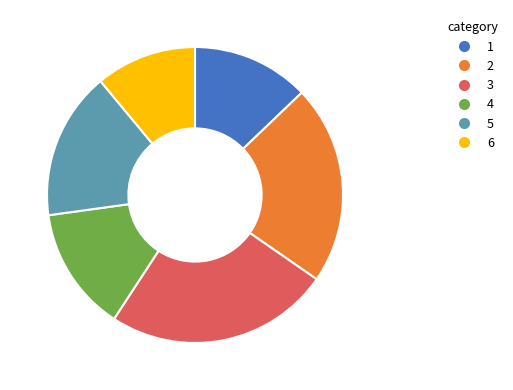

Which has a higher value, 2 or 3?

3